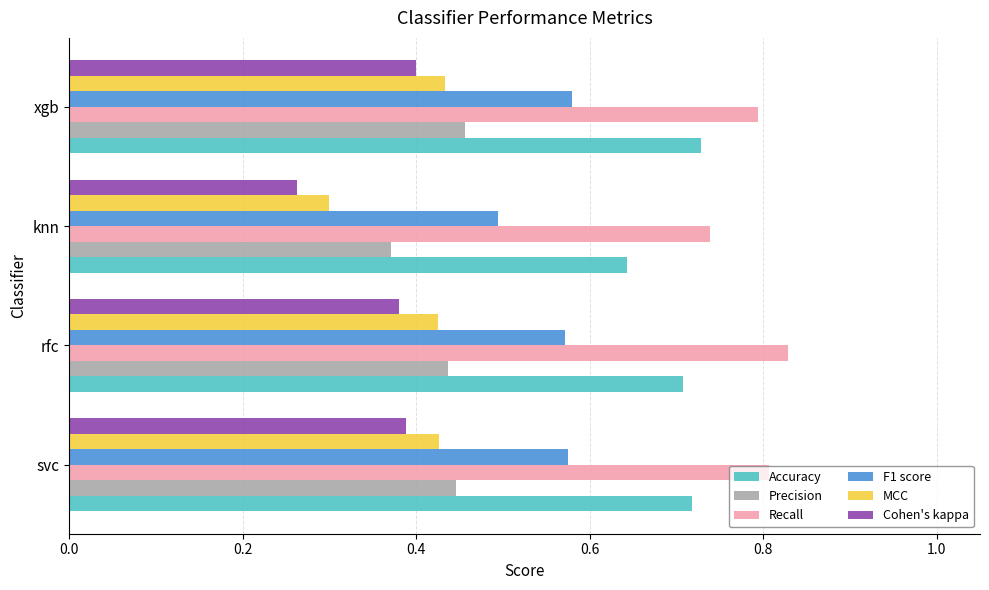

Which category has the highest value in the Recall series?

rfc